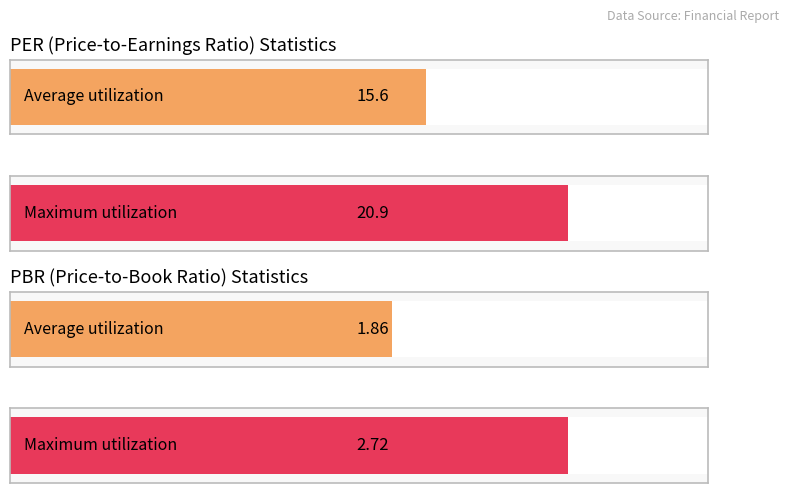

Which series has the largest range (max minus min)?

Average PER